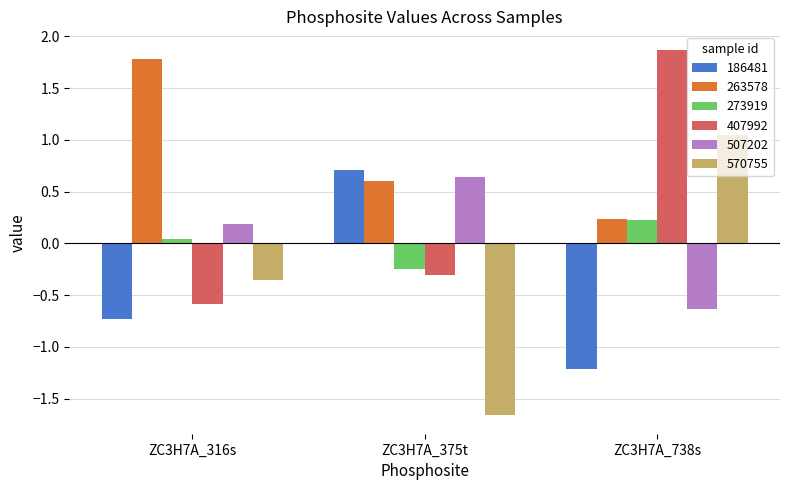

At how many categories does at least one series exceed 0?

3